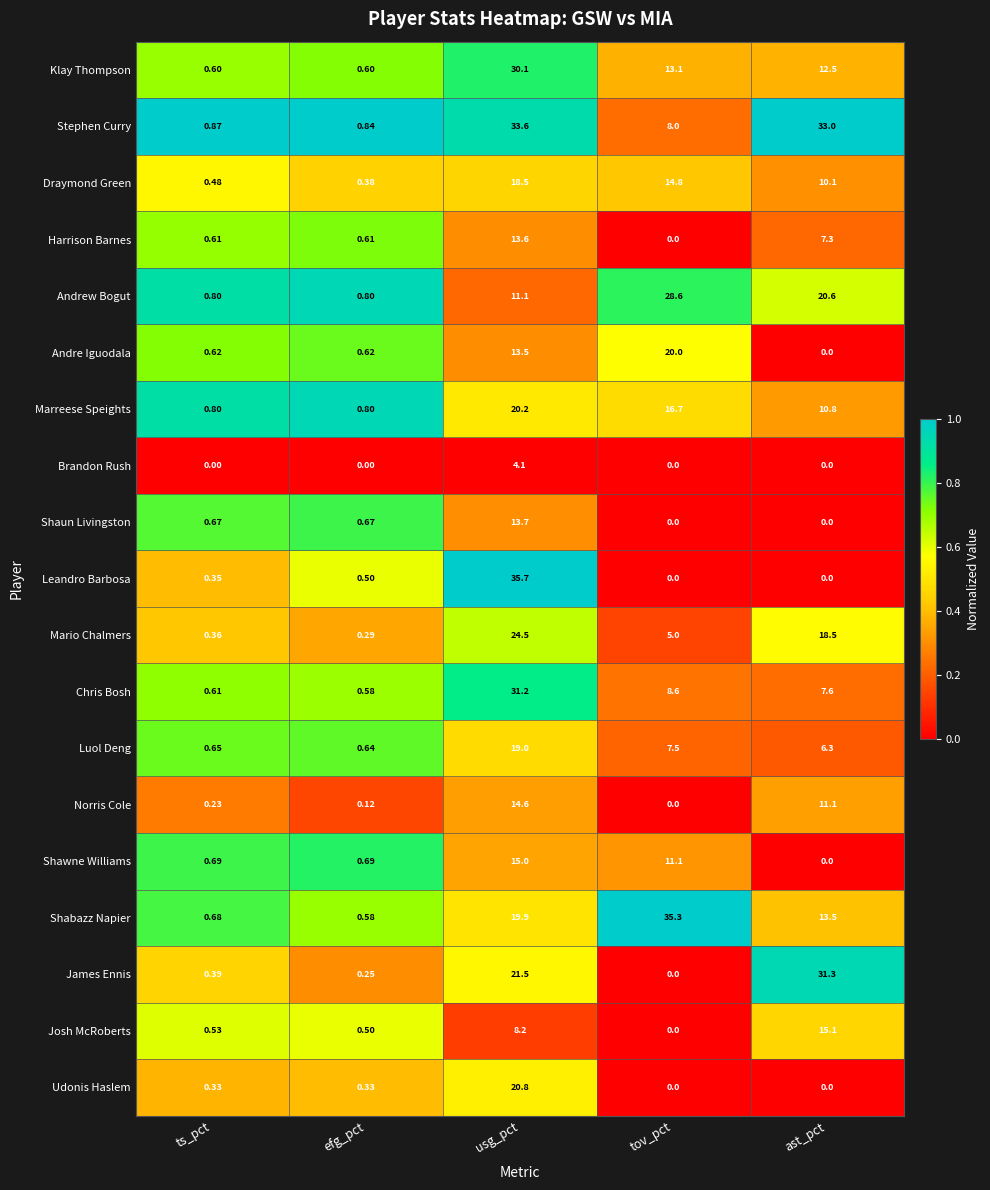

Which series has the widest spread of values?

Leandro Barbosa